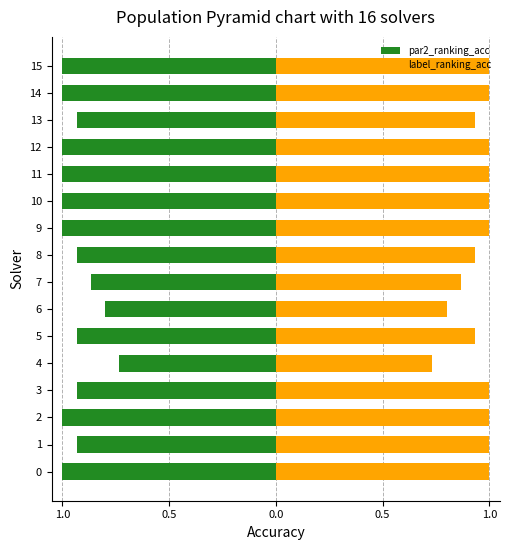

How many data points does each series have?

16